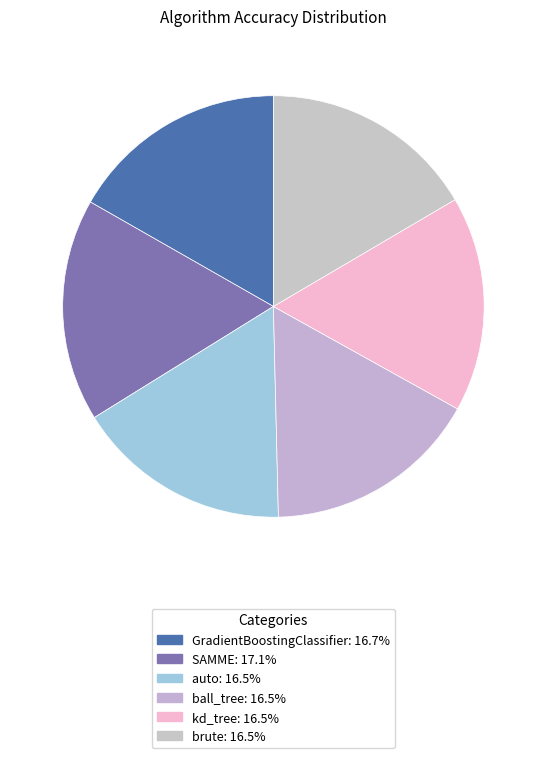

How many slices are in this pie chart?

6